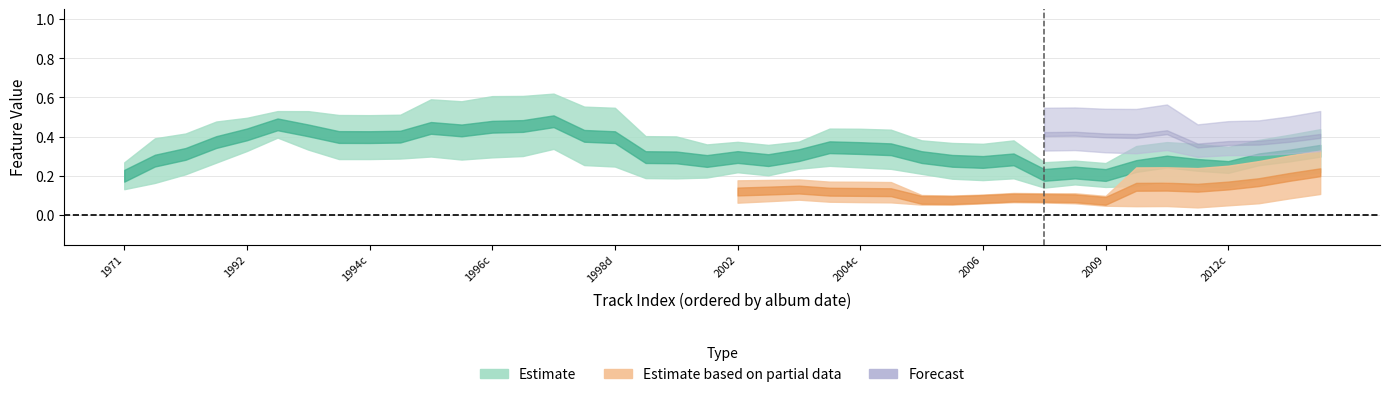

Is it true that danceability equals 0.2 at 23?

False